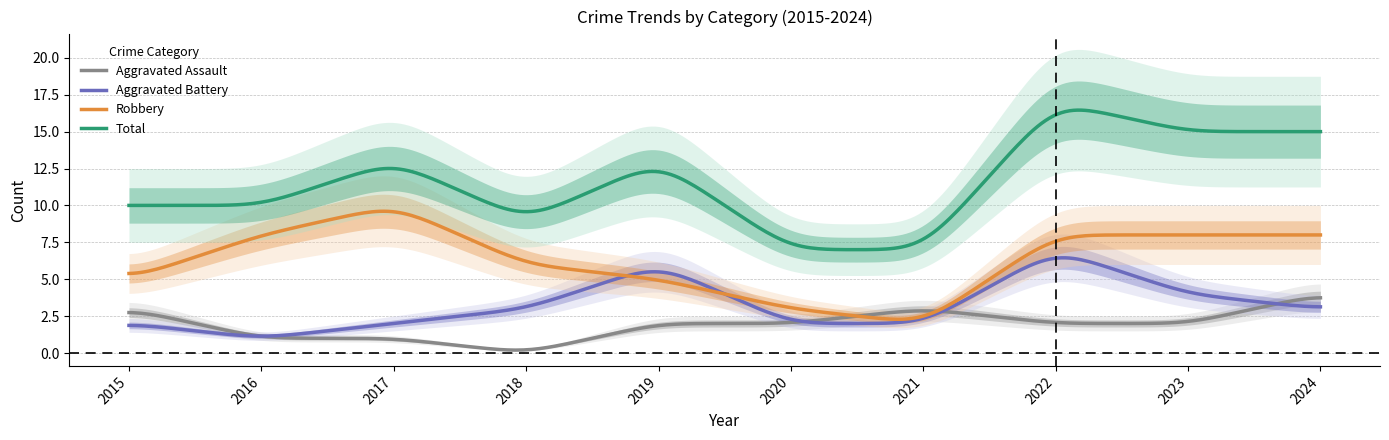

Where does the Robbery series first go above 8?

2017